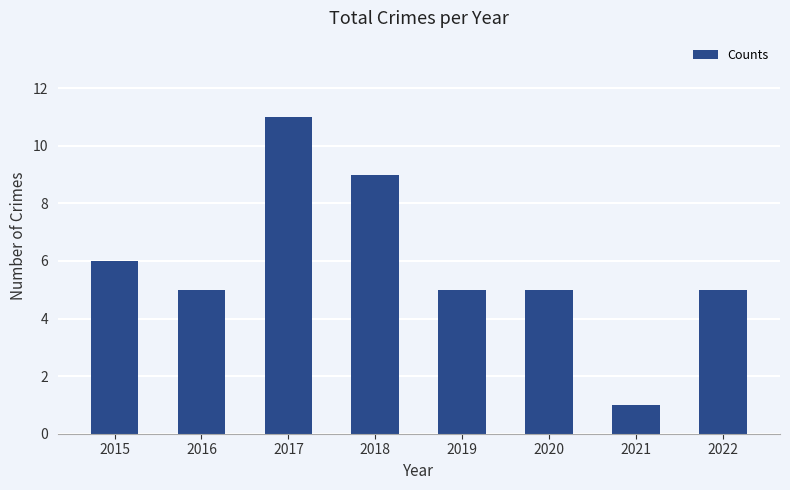

How many bars are there in total?

8